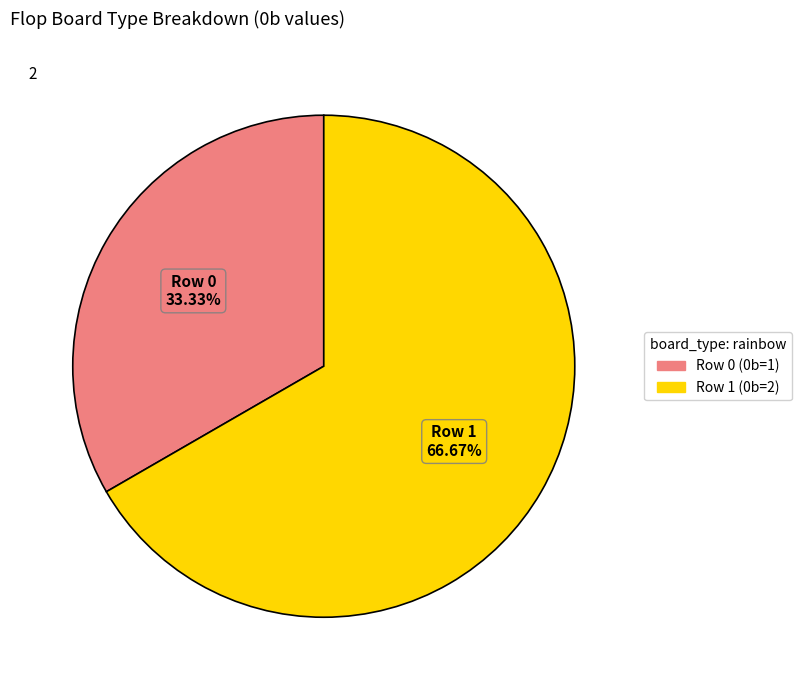

To the nearest percent, what is the average slice percentage?

50%